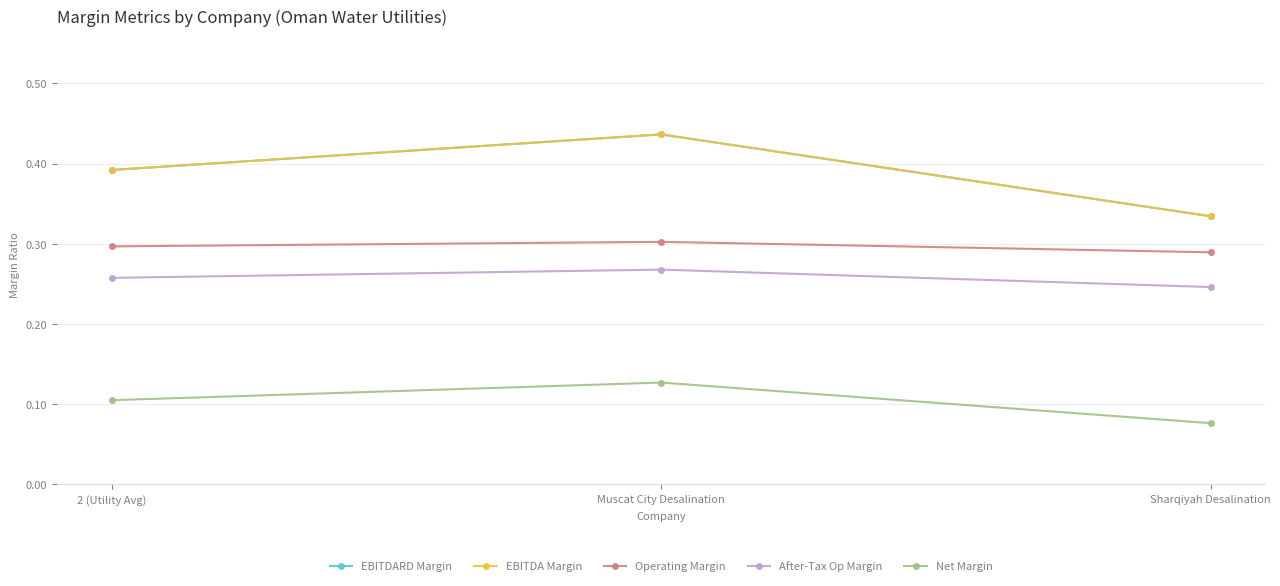

Which series has the largest range (max minus min)?

EBITDARD Margin